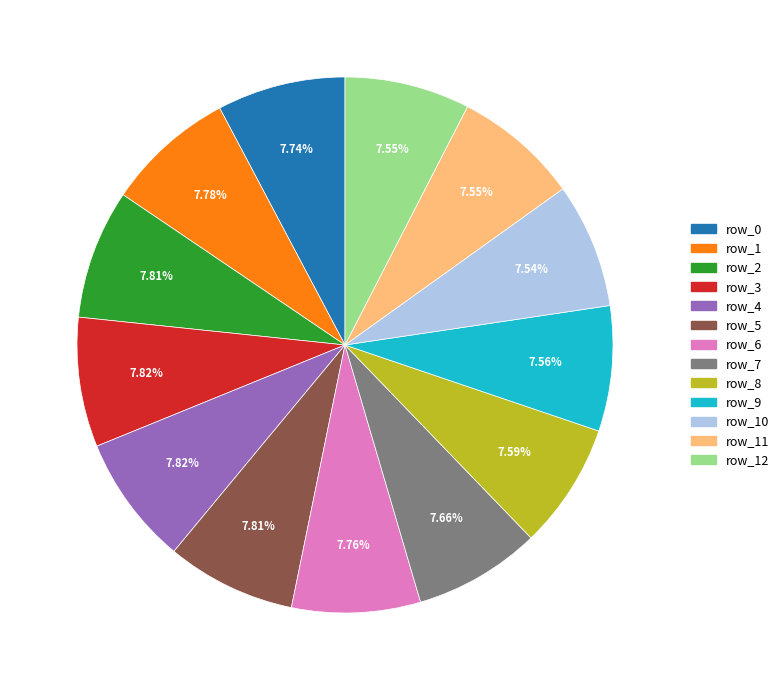

To the nearest percent, what percentage of the pie is row_6?

8%